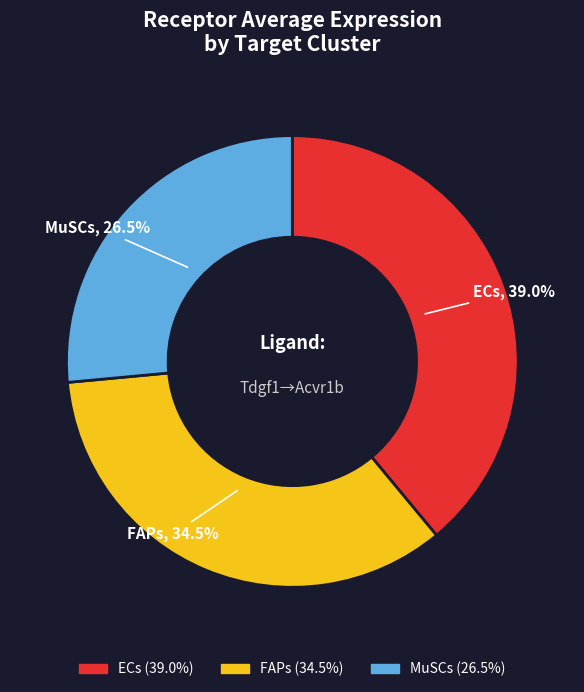

Does any single category account for the majority?

No